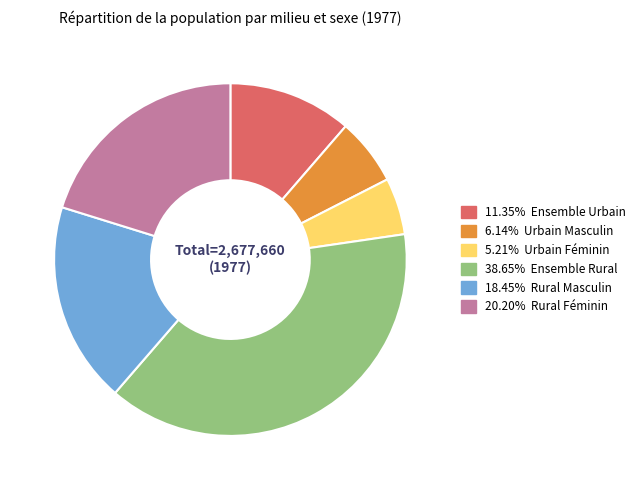

Does any single category account for the majority?

No